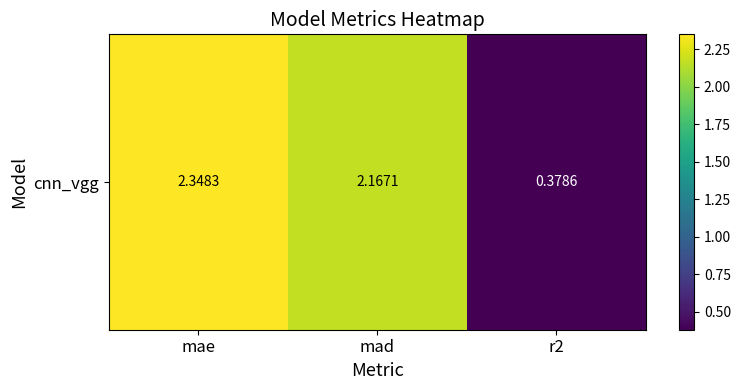

List the labels in order of value, largest first.

mae, mad, r2